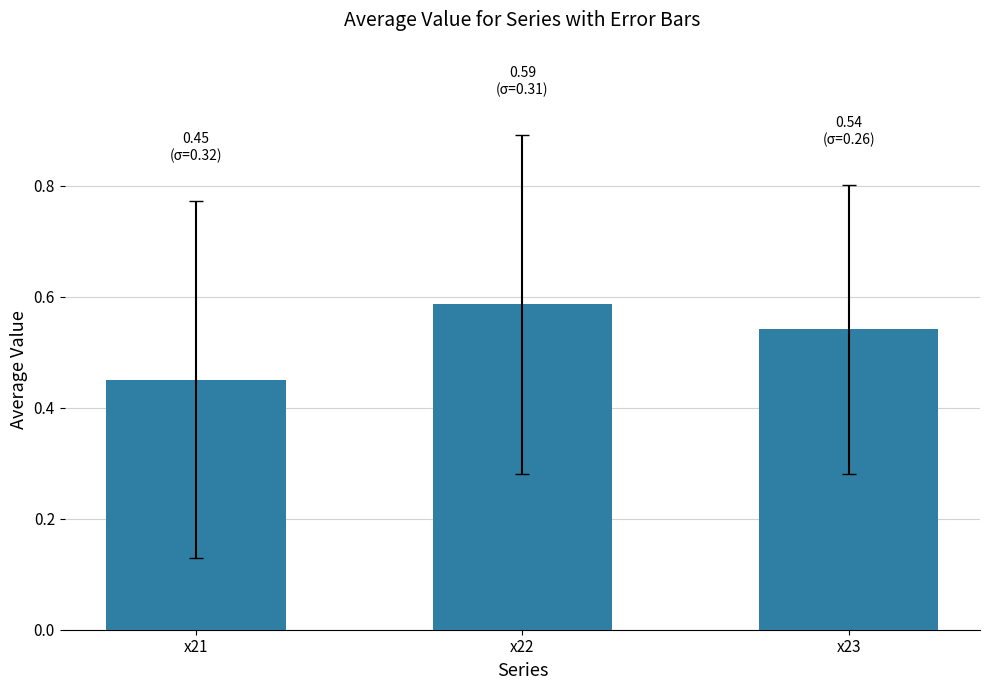

The value at x21 is 0.2. True or false?

False